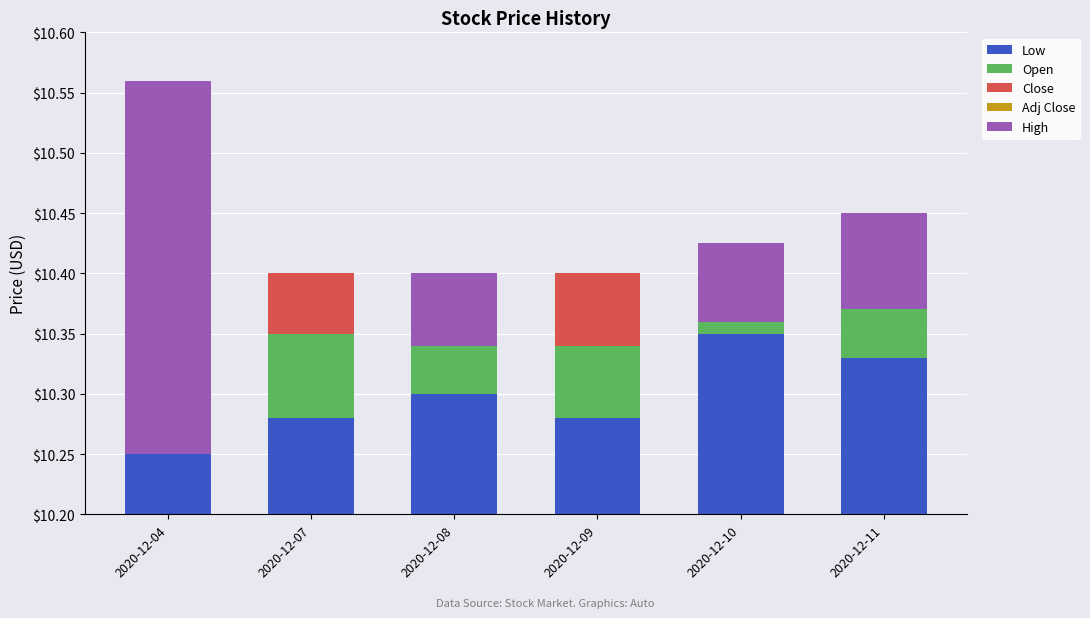

At how many categories does at least one series exceed 8?

6